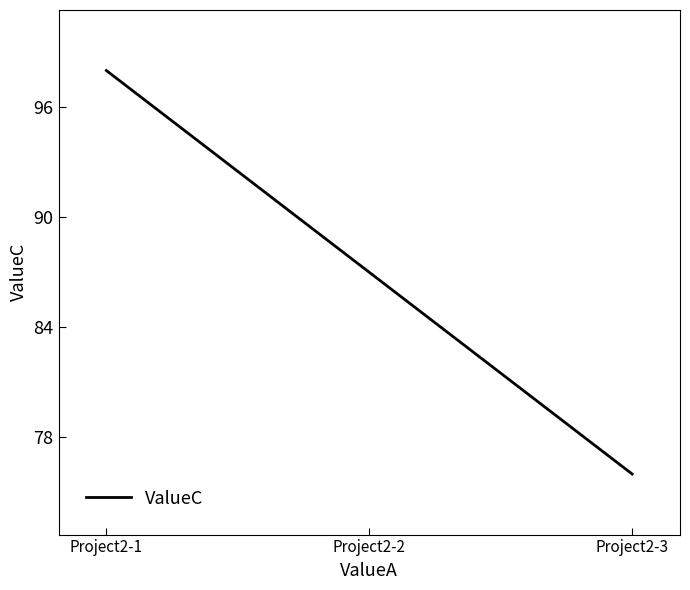

Reading right to left, transcribe all the data shown in this chart.

76	87	98